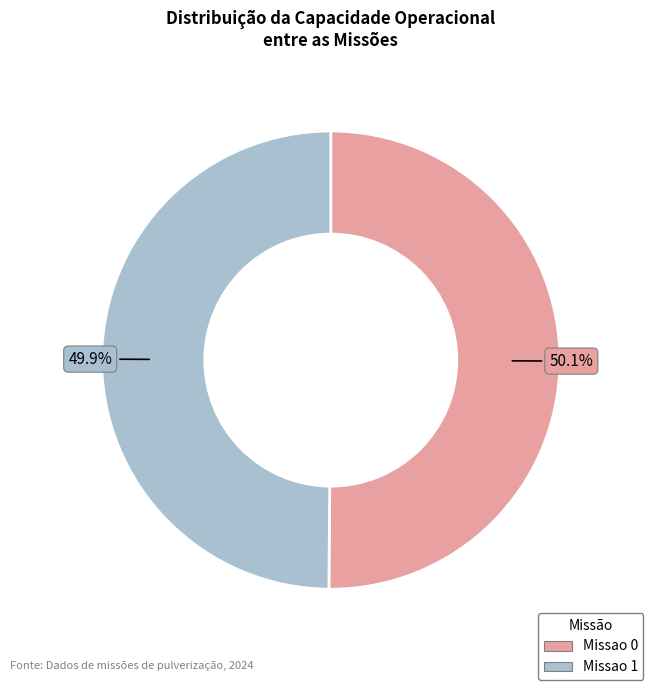

Is there any slice that represents more than half of the pie?

Yes